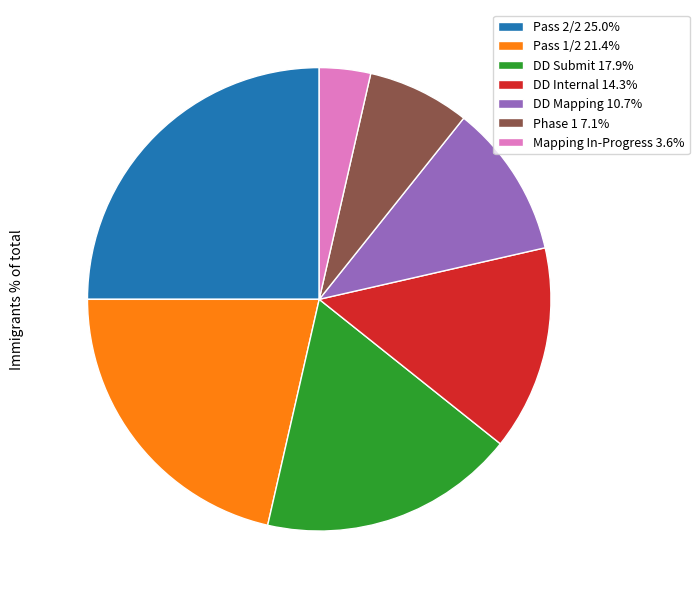

Which slice is the largest?

Pass 2/2